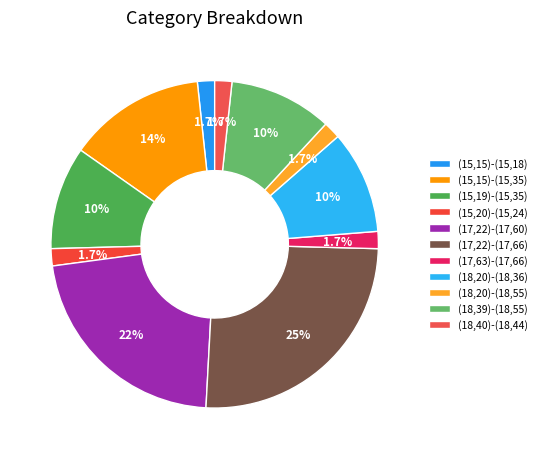

Is there any slice that represents more than half of the pie?

No